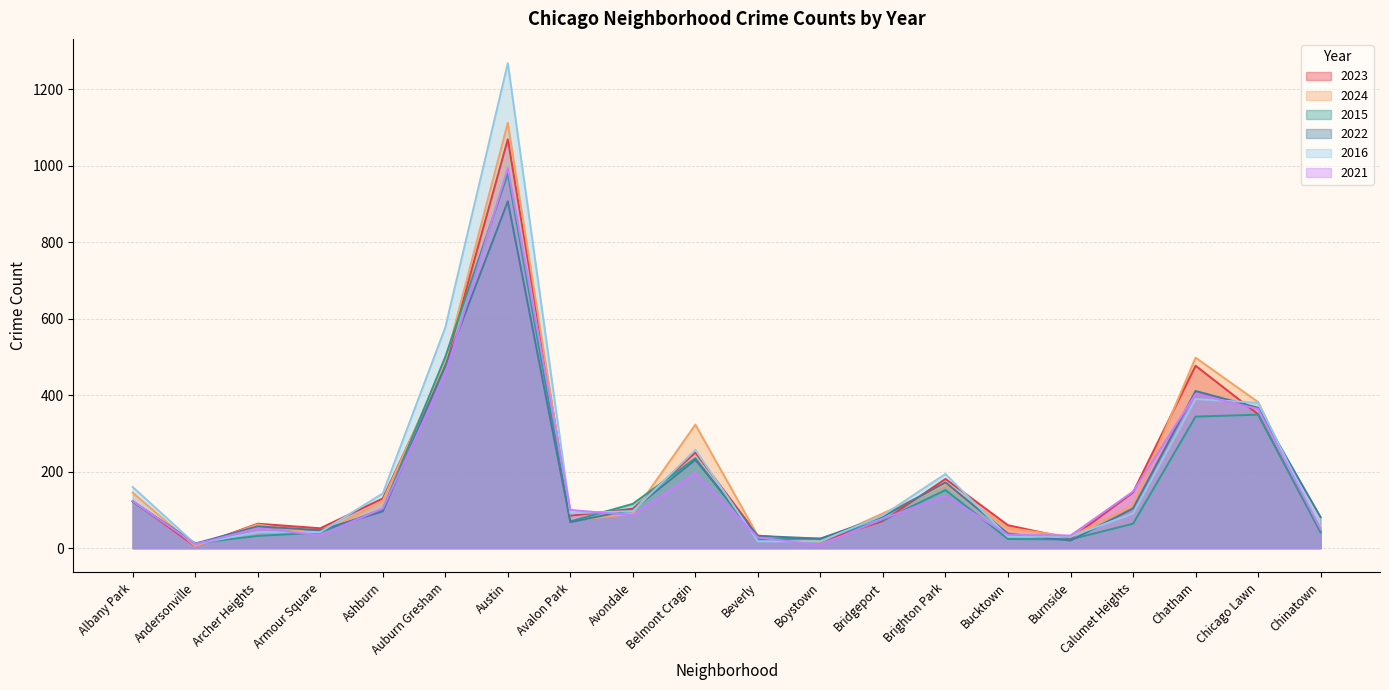

What is the total value across all series at Archer Heights?

309